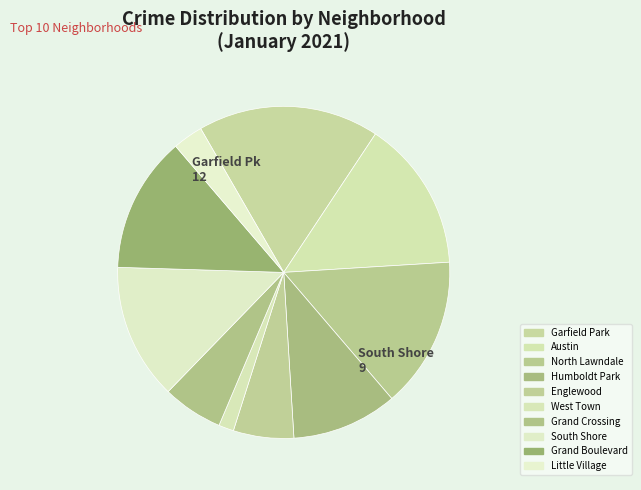

What is the ratio of the value at Humboldt Park to the value at Austin?

0.7